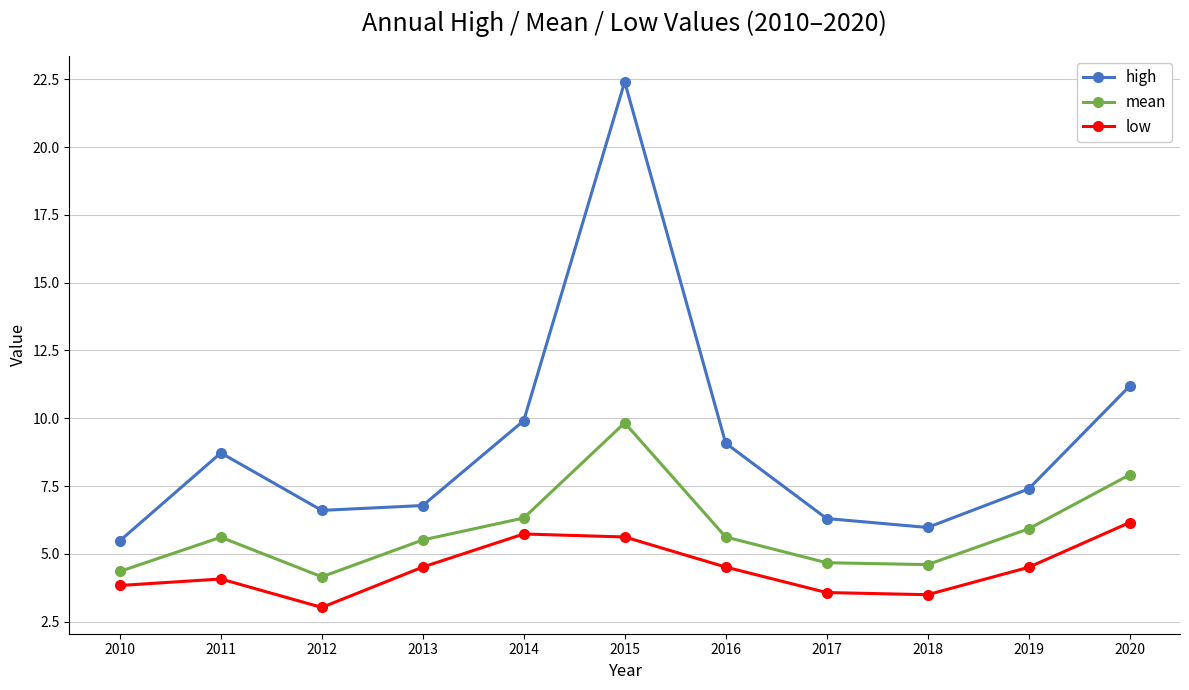

True or false: mean and high intersect in this chart.

False